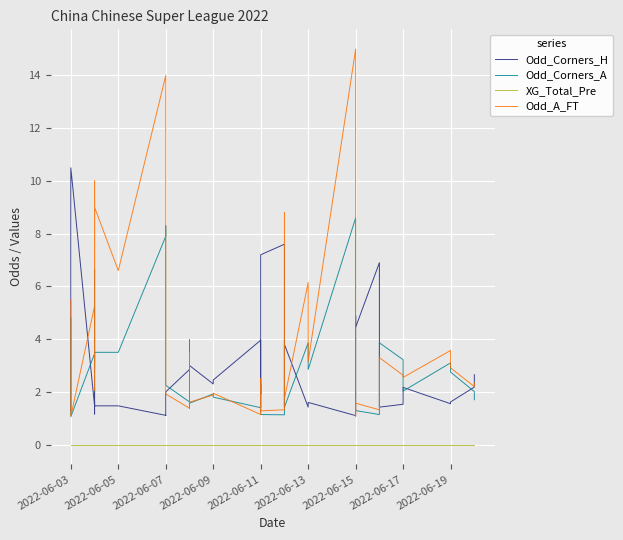

At how many categories does at least one series exceed 1?

40